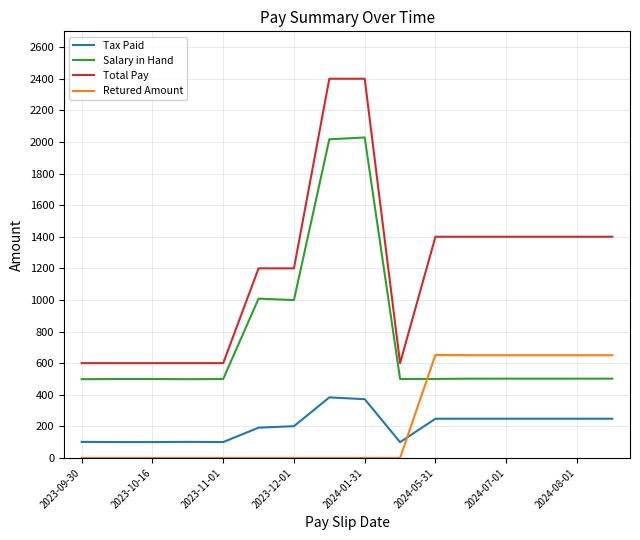

What is the maximum value for Total Pay?

2400.0